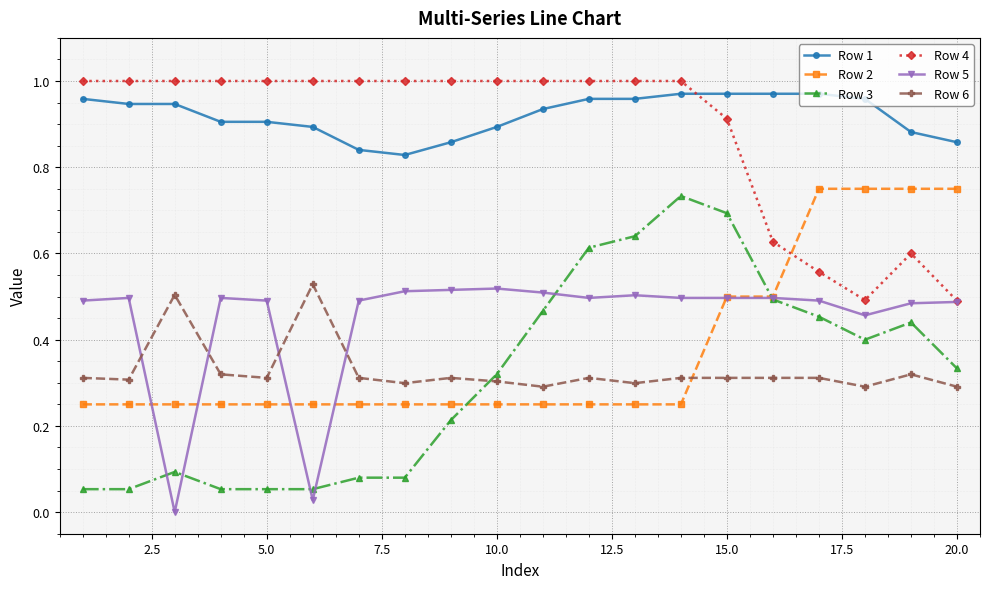

True or false: Row 1 and Row 2 intersect in this chart.

False